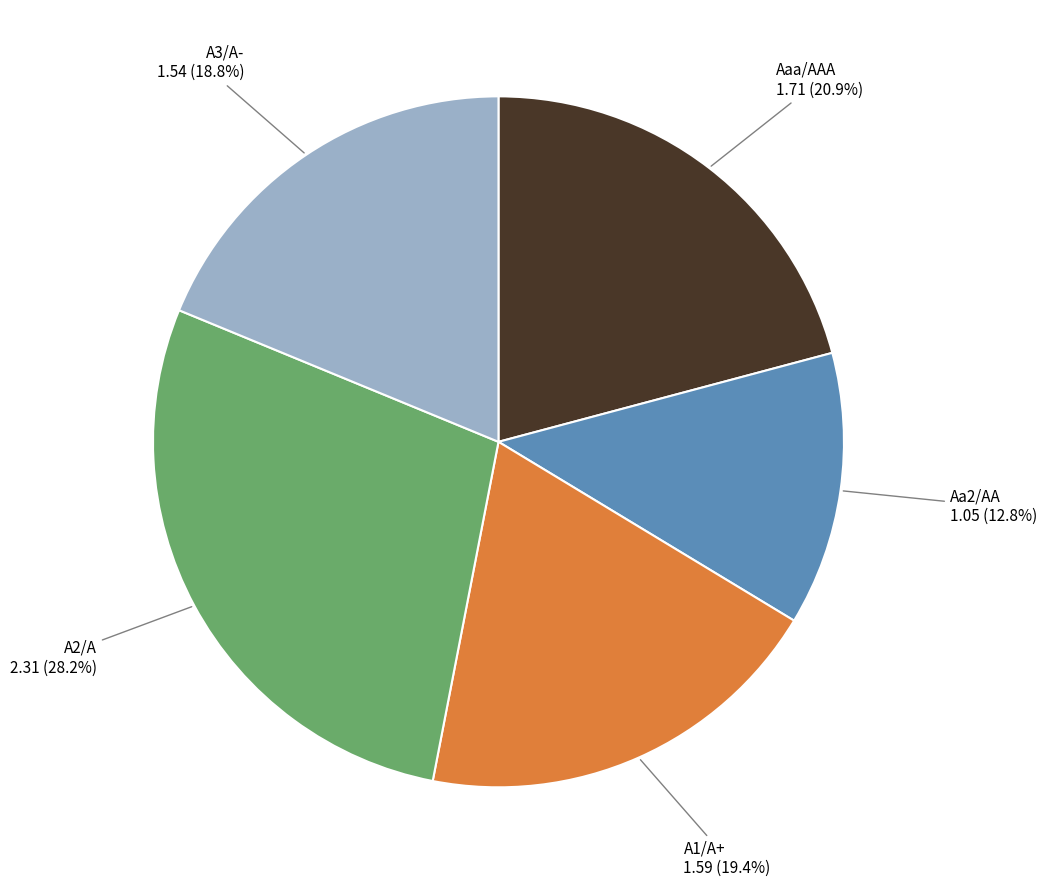

Is there any slice that represents more than half of the pie?

No